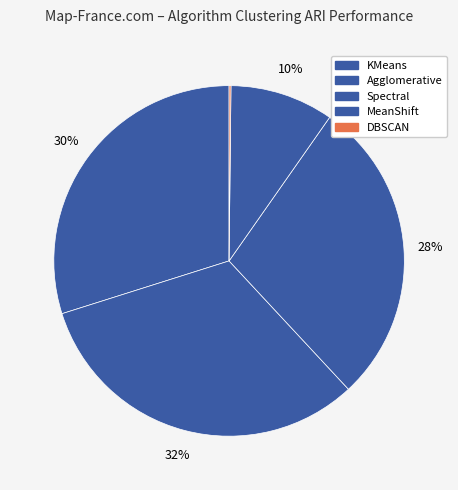

How many slices are in this pie chart?

5